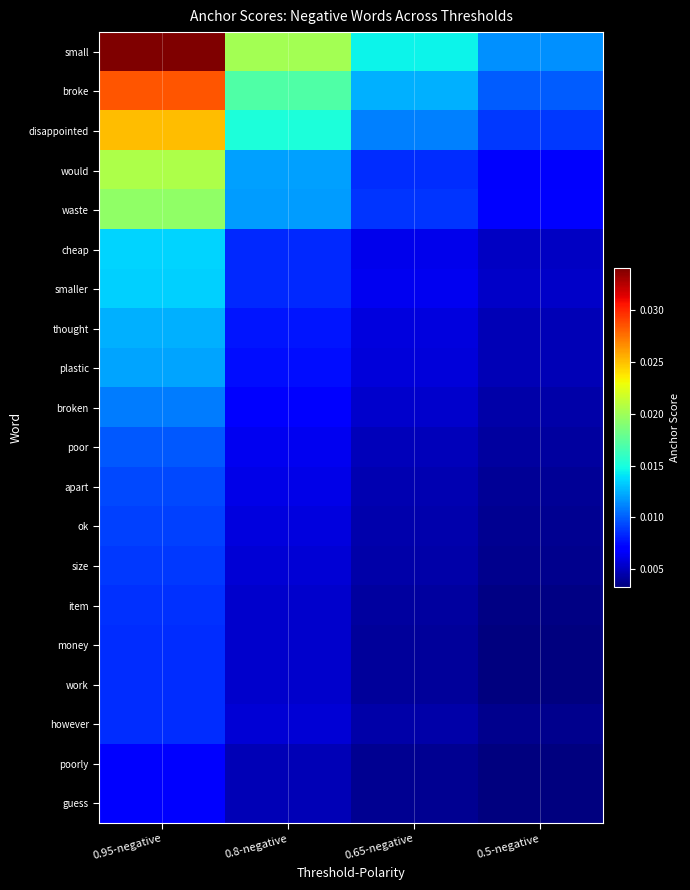

How many data points does each series have?

4